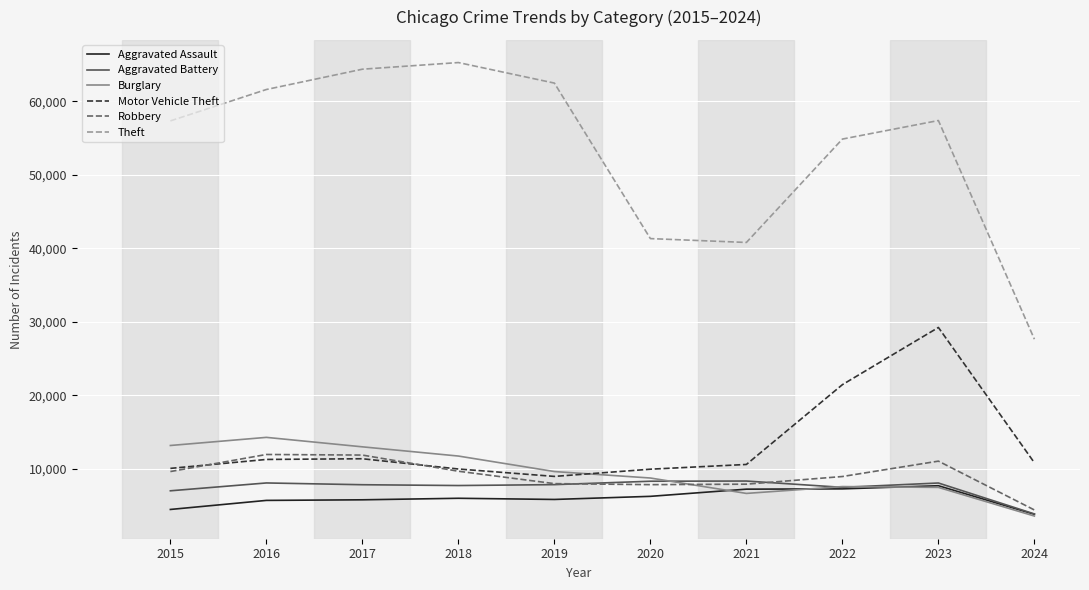

Which series has the largest total across all categories?

Theft